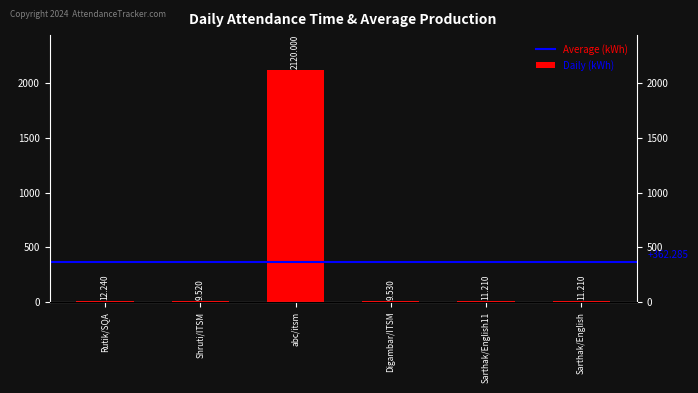

What is the maximum value shown in the chart?

2120.0